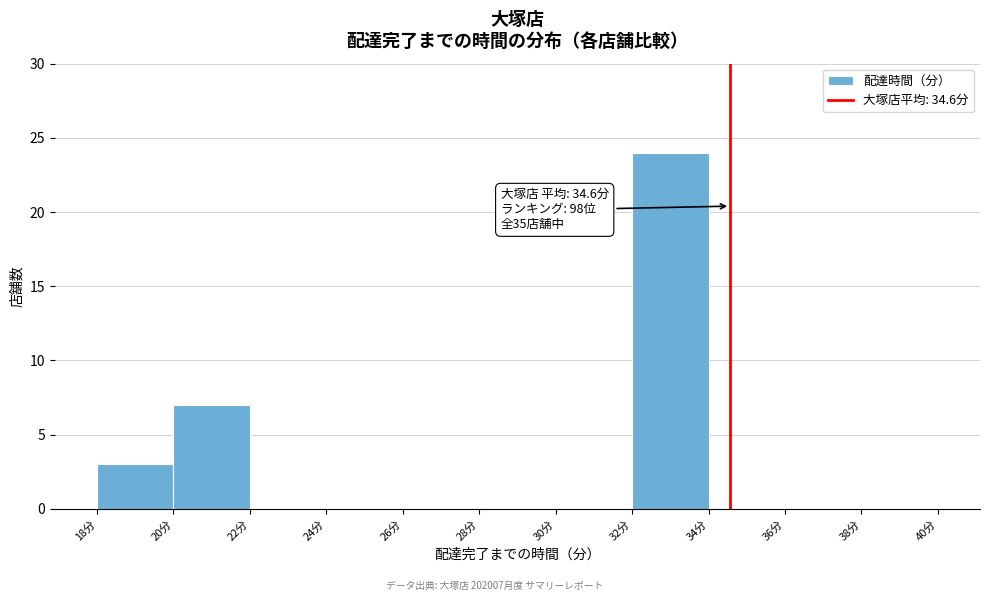

Over which range of the x-axis is the bar tallest?

32 to 34